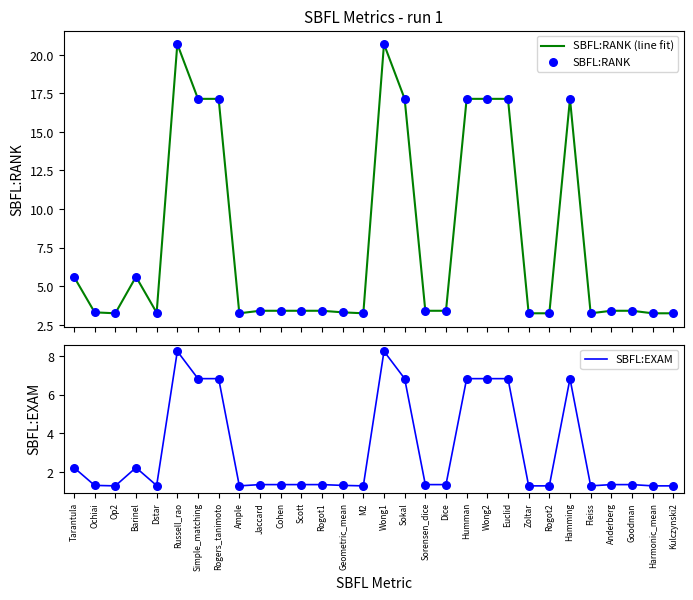

Which series reaches the minimum Y coordinate?

SBFL:EXAM